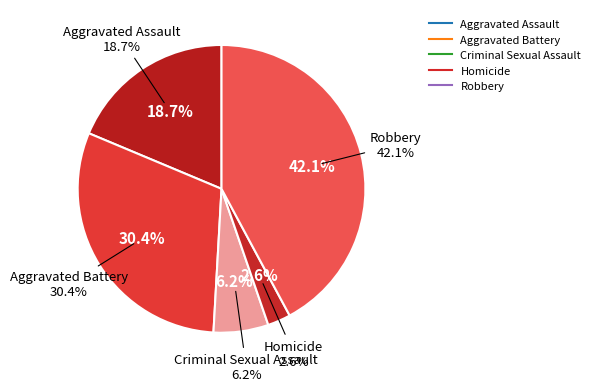

To the nearest percent, what portion does Homicide represent?

3%